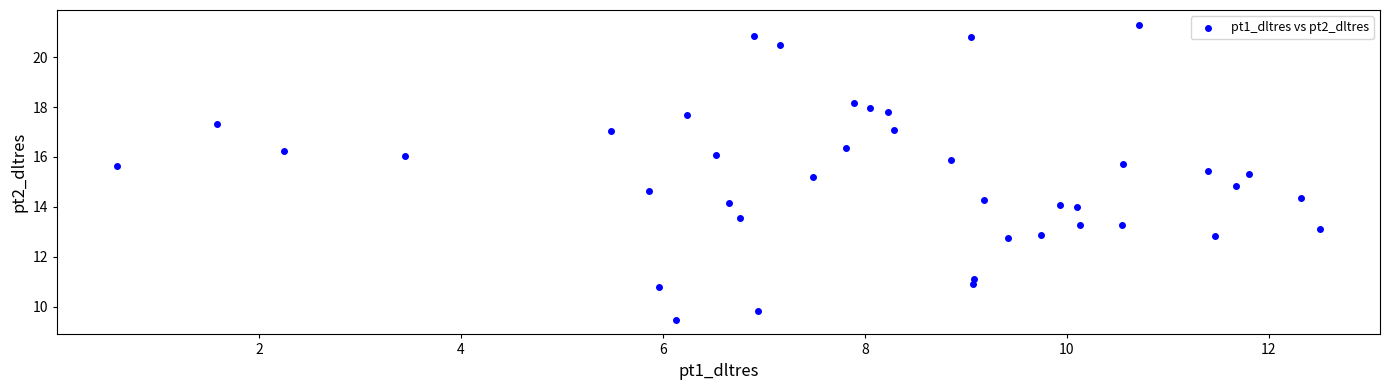

What is the range of Y values (max minus min)?

11.8